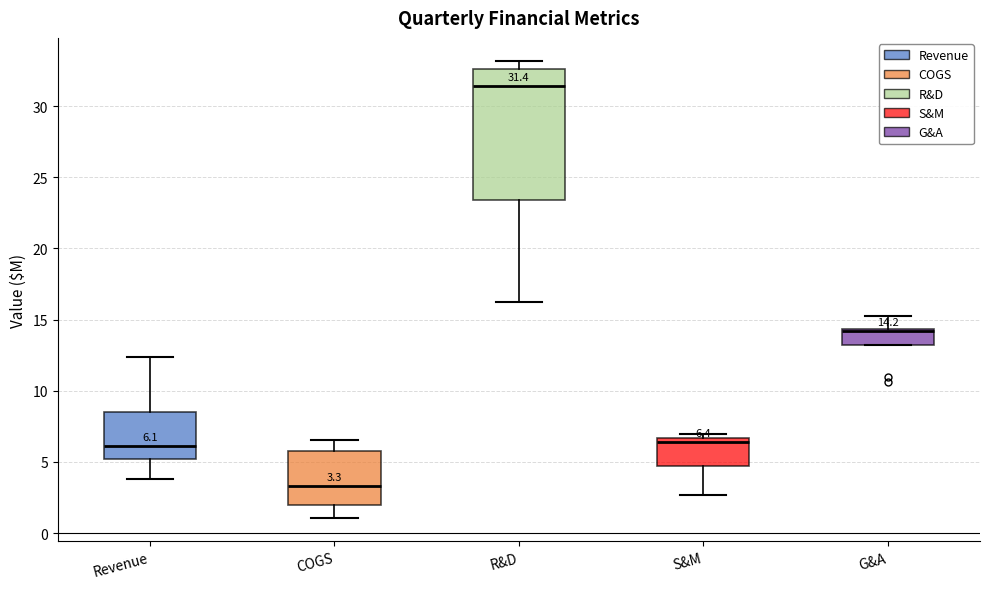

Which box is the tallest, from its lower edge to its upper edge?

R&D